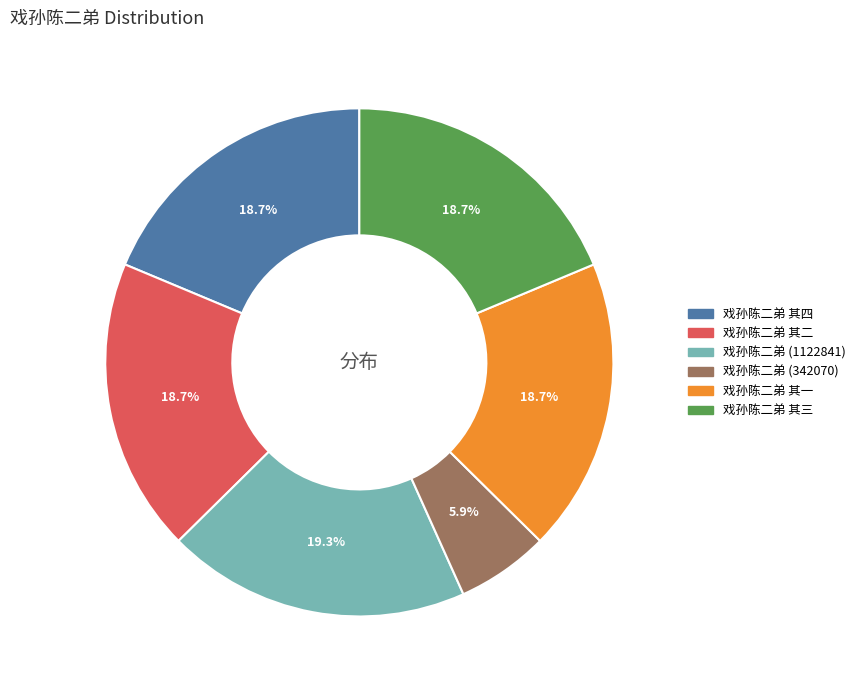

Count the number of slices in the pie.

6